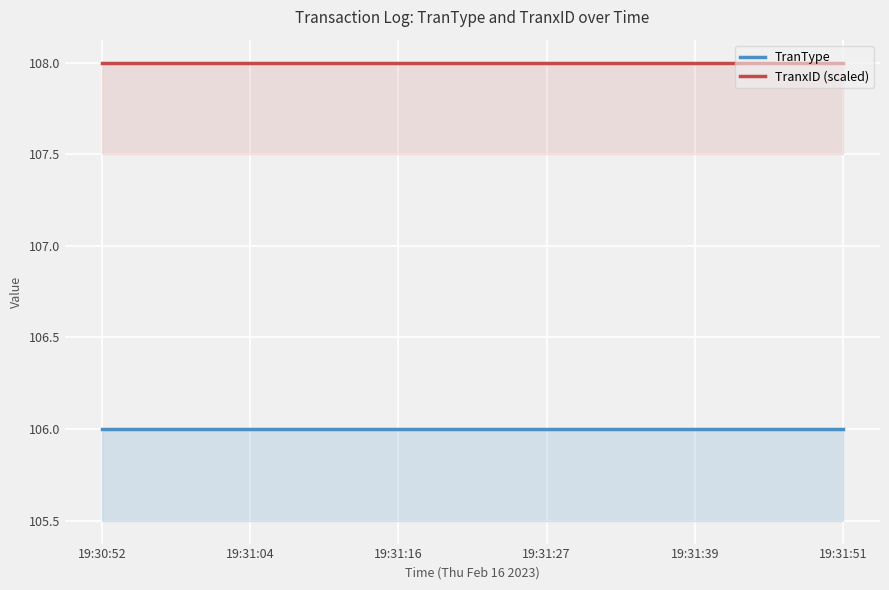

At 19:31:27, list the series in order from smallest to largest.

TranType, TranxID (scaled)